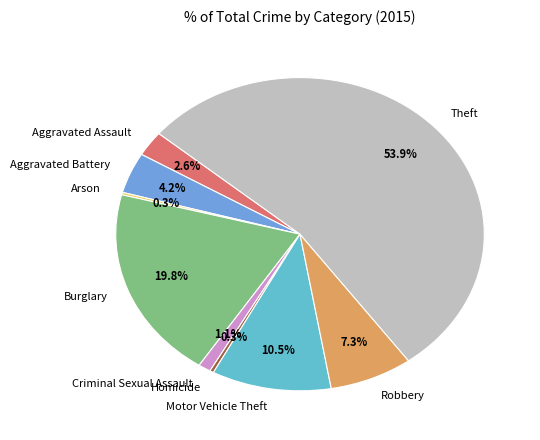

Combined, do Homicide and Aggravated Battery account for over 50%?

No